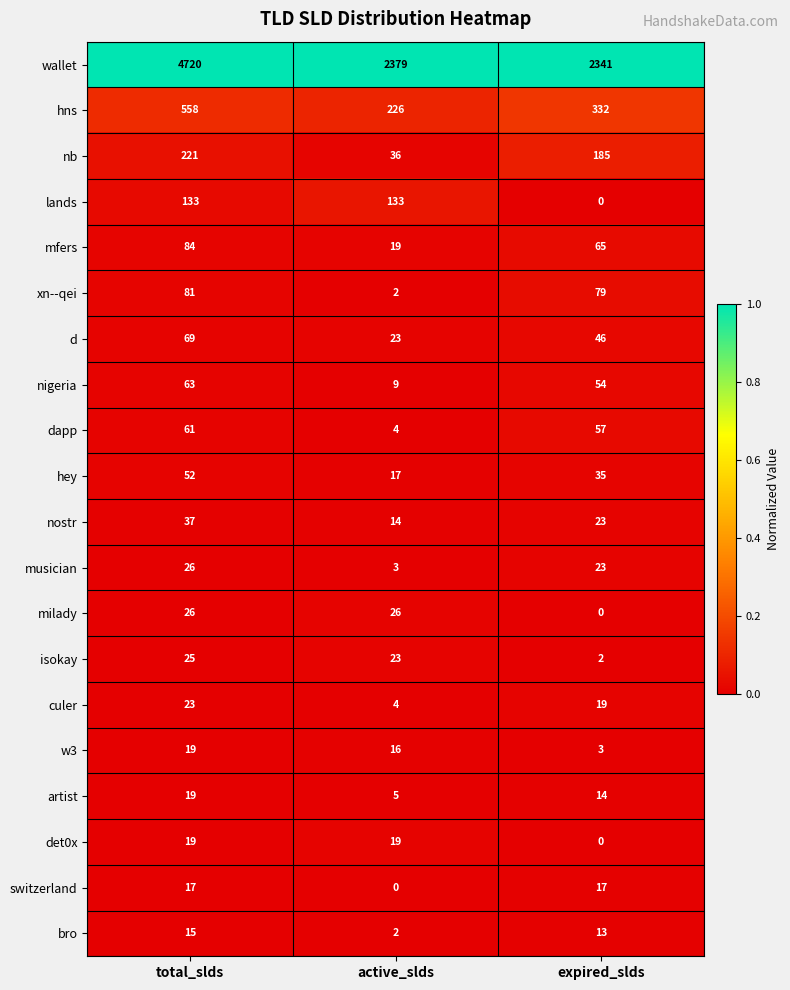

At which label is isokay closest to 13?

active_slds